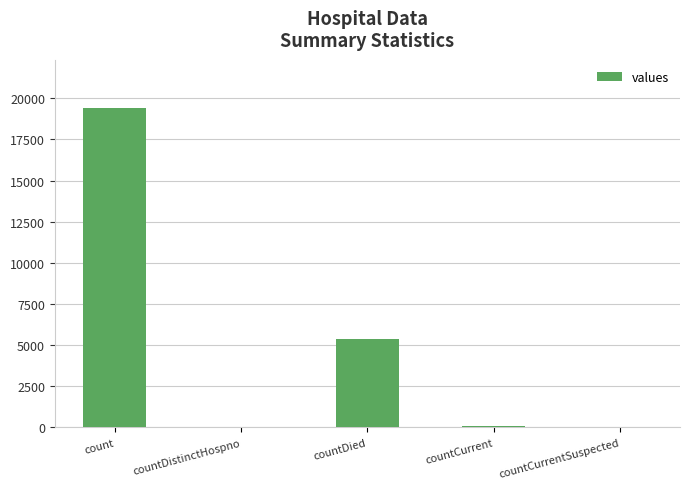

Between count and countCurrent, which is larger?

count